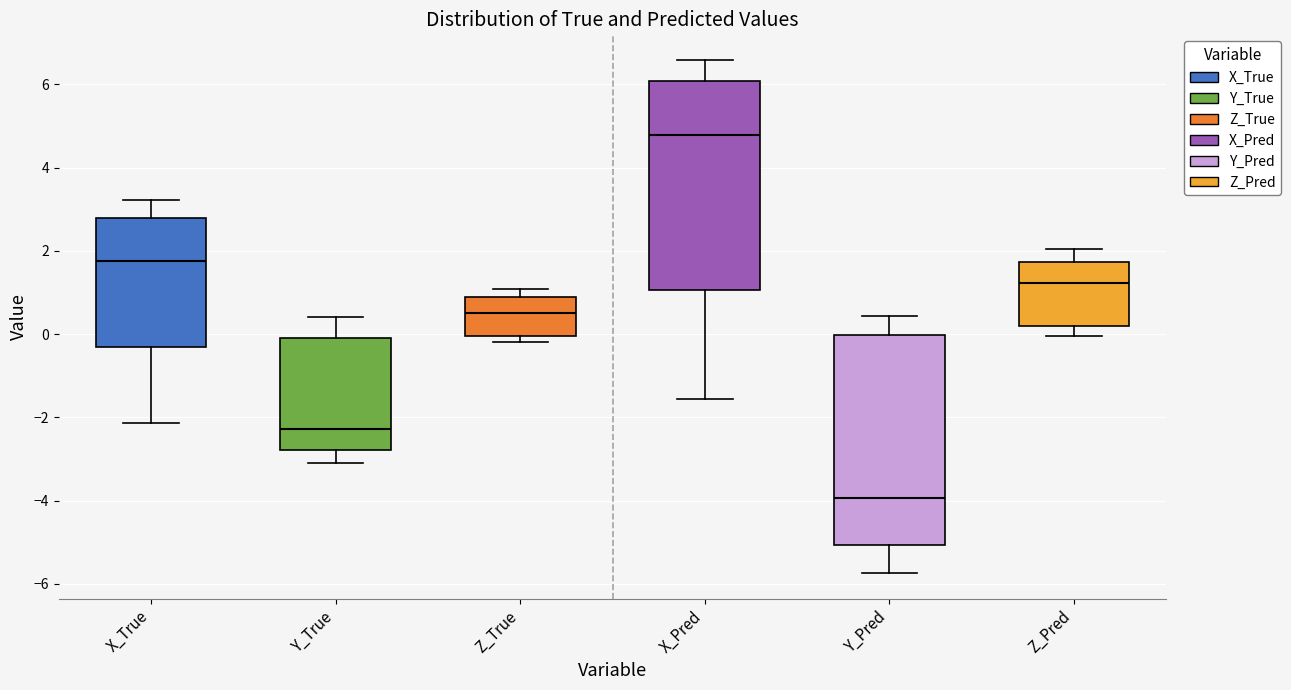

Reading left to right, read every box against the y-axis: the position of its median line, the range the box covers, and the ends of its whiskers. The values are not printed on the chart, so give them approximately, as read against the axis.

X_True: median 1.8, box -0.2 to 2.8, whiskers -2.2 to 3.2
Y_True: median -2.2, box -2.8 to 0.0, whiskers -3.0 to 0.4
Z_True: median 0.6, box 0.0 to 0.8, whiskers -0.2 to 1.0
X_Pred: median 4.8, box 1.0 to 6.0, whiskers -1.6 to 6.6
Y_Pred: median -4.0, box -5.0 to 0.0, whiskers -5.8 to 0.4
Z_Pred: median 1.2, box 0.2 to 1.8, whiskers 0.0 to 2.0